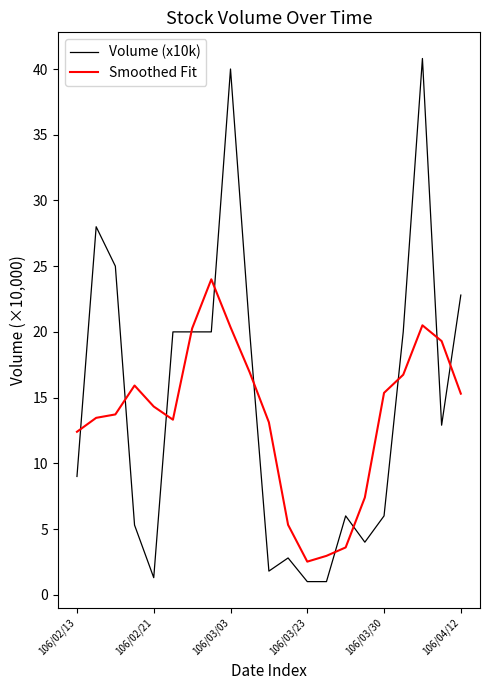

How many values in the Smoothed Fit series exceed 14?

11